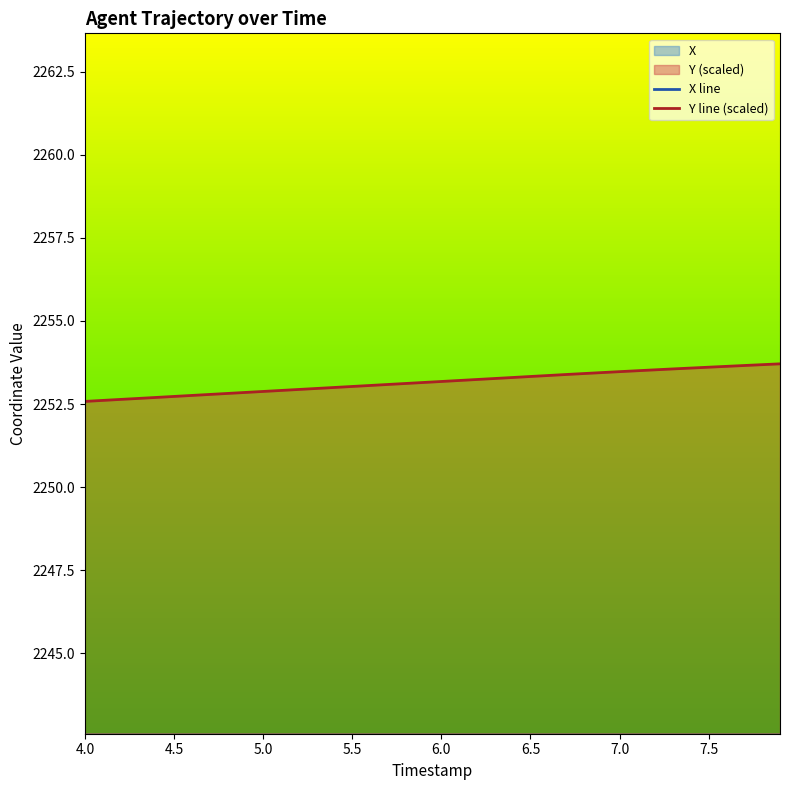

What is the lowest value of the Y line (scaled) series?

2252.6